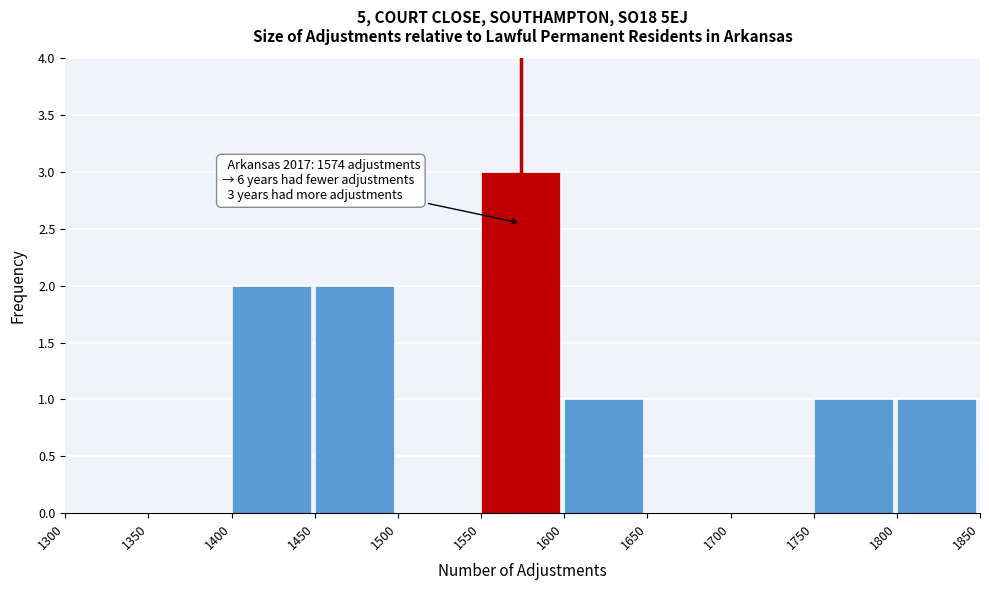

Which range on the x-axis has the tallest bar?

1550 to 1600